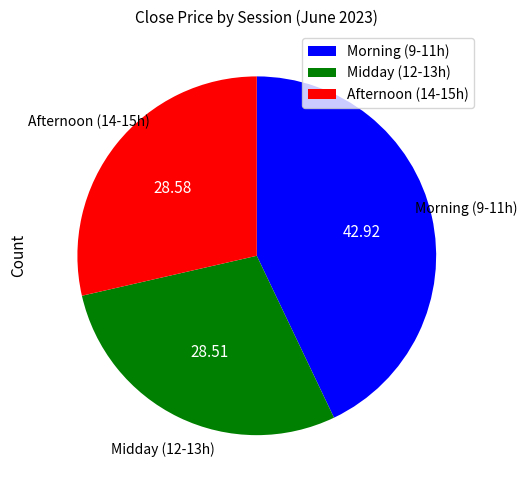

Does any single category account for the majority?

No